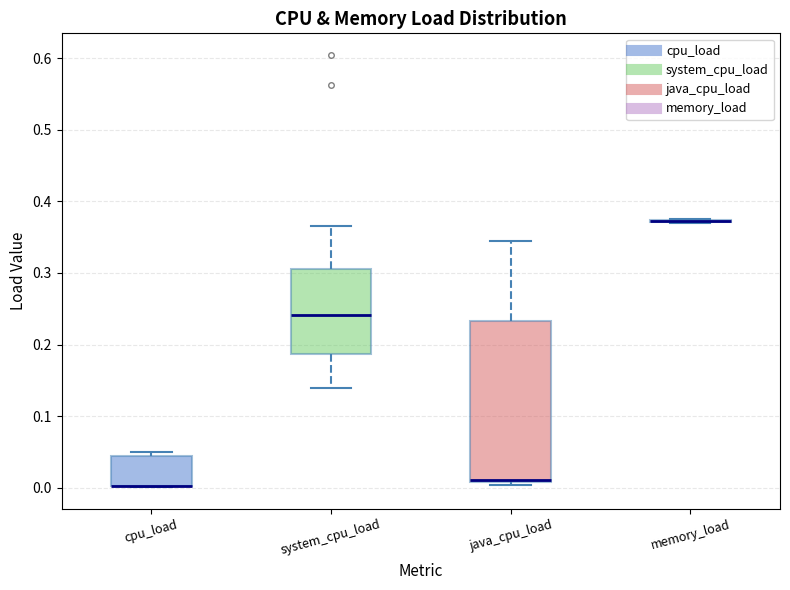

Where is the upper edge of the box for java_cpu_load on the y-axis? The values are not printed on the chart, so give them approximately, as read against the axis.

0.23